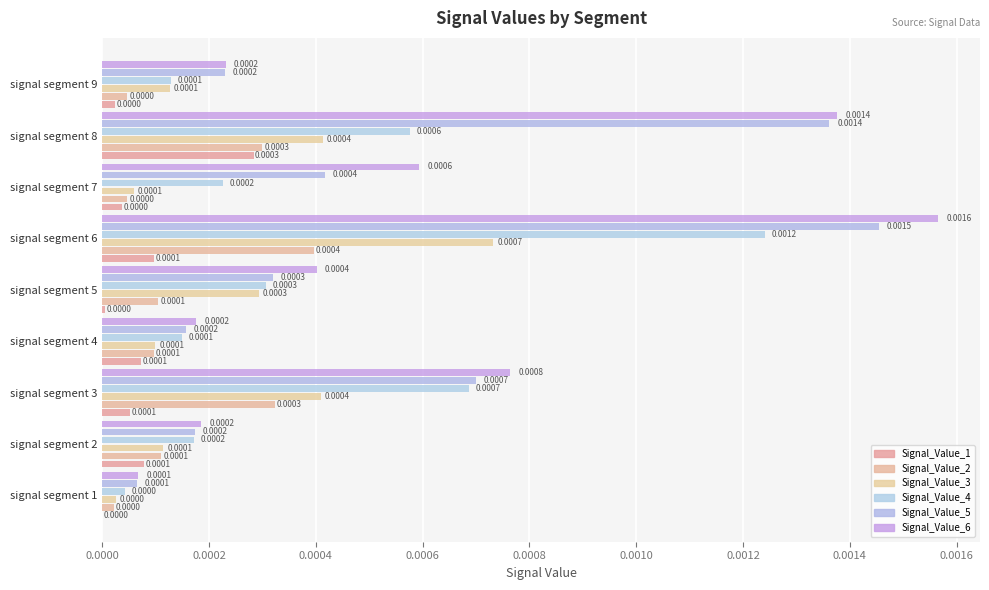

Which series has the largest total across all categories?

Signal_Value_6